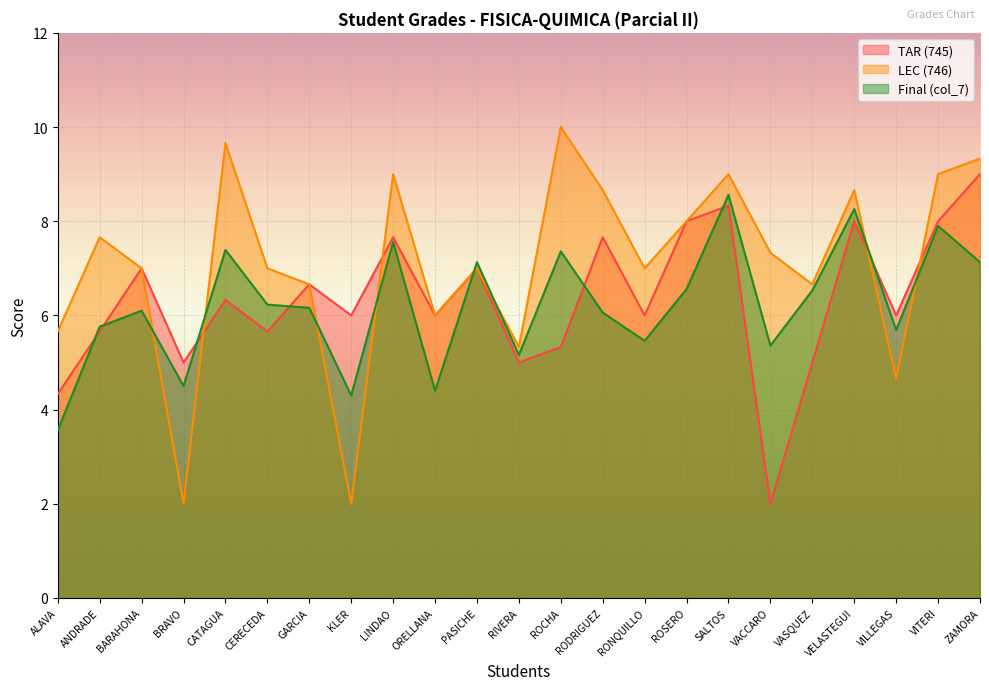

What is the difference between the TAR (745) values at RIVERA and SALTOS?

3.3